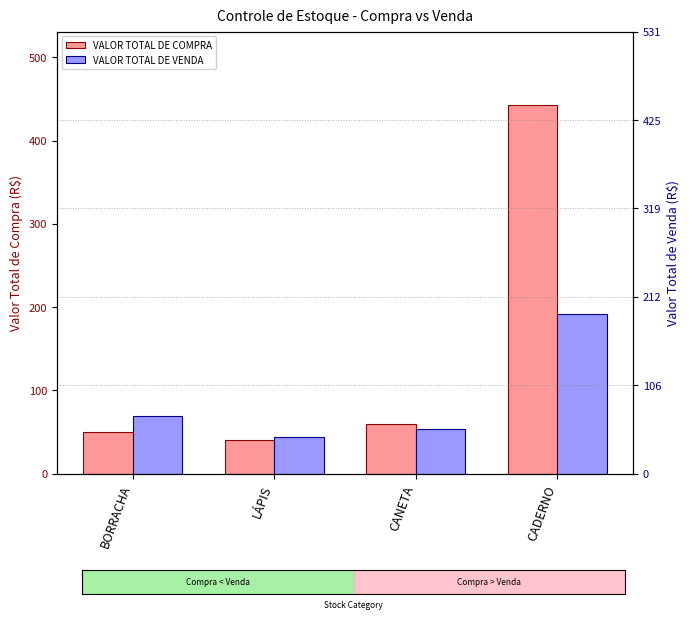

Between CADERNO and CANETA, which is larger?

CADERNO